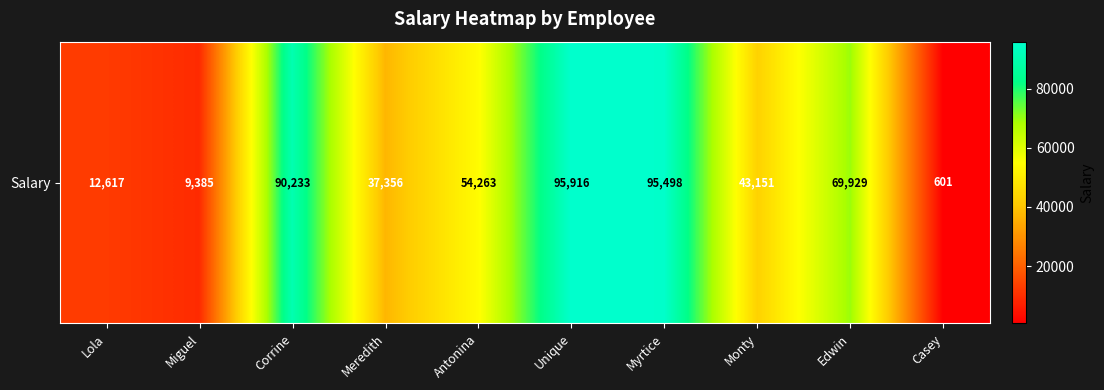

Count the number of data series in this chart.

1